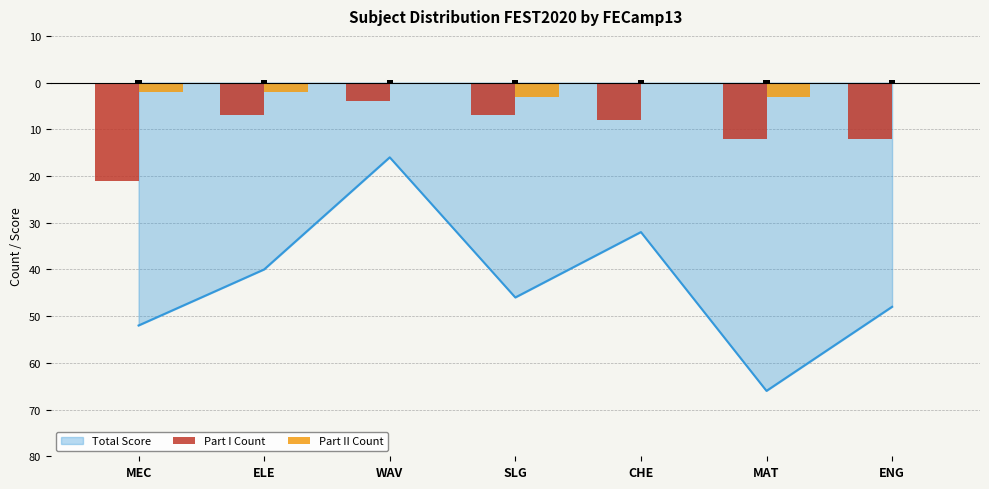

At which category does the chart reach its minimum across all series?

MEC